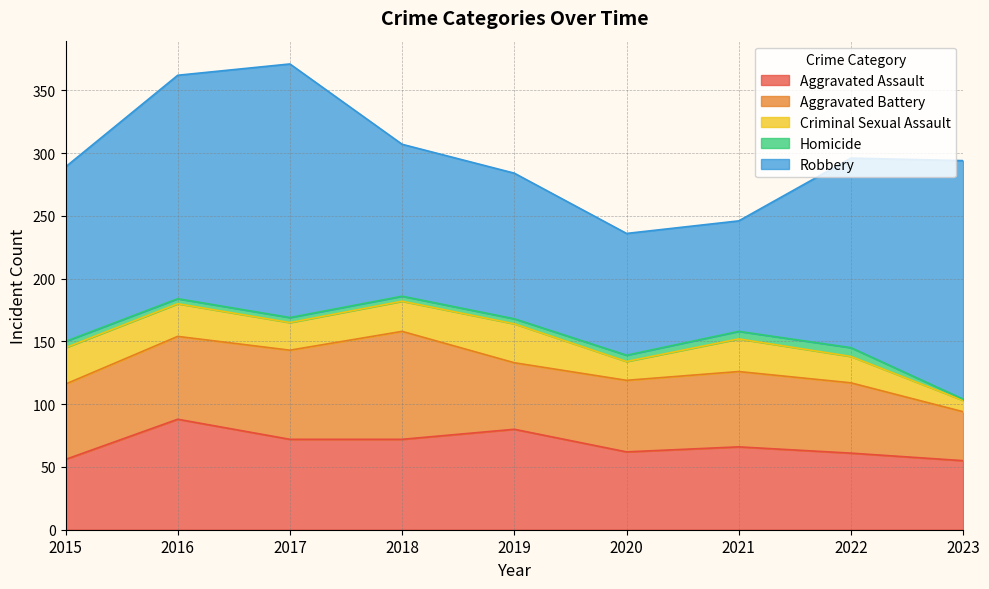

True or false: Homicide and Criminal Sexual Assault cross at least once.

False